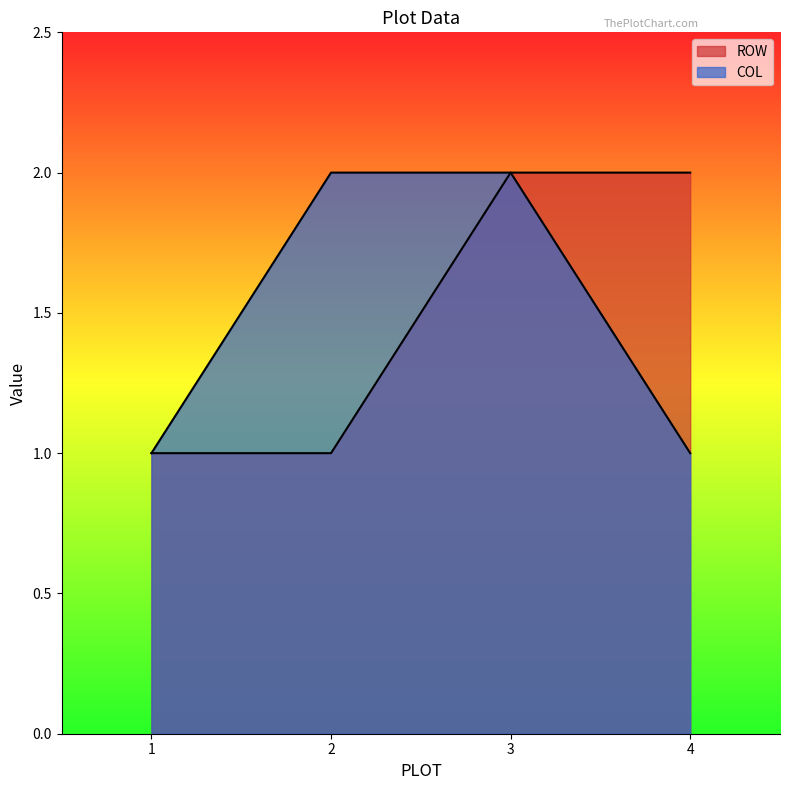

At which label is COL closest to 1?

1